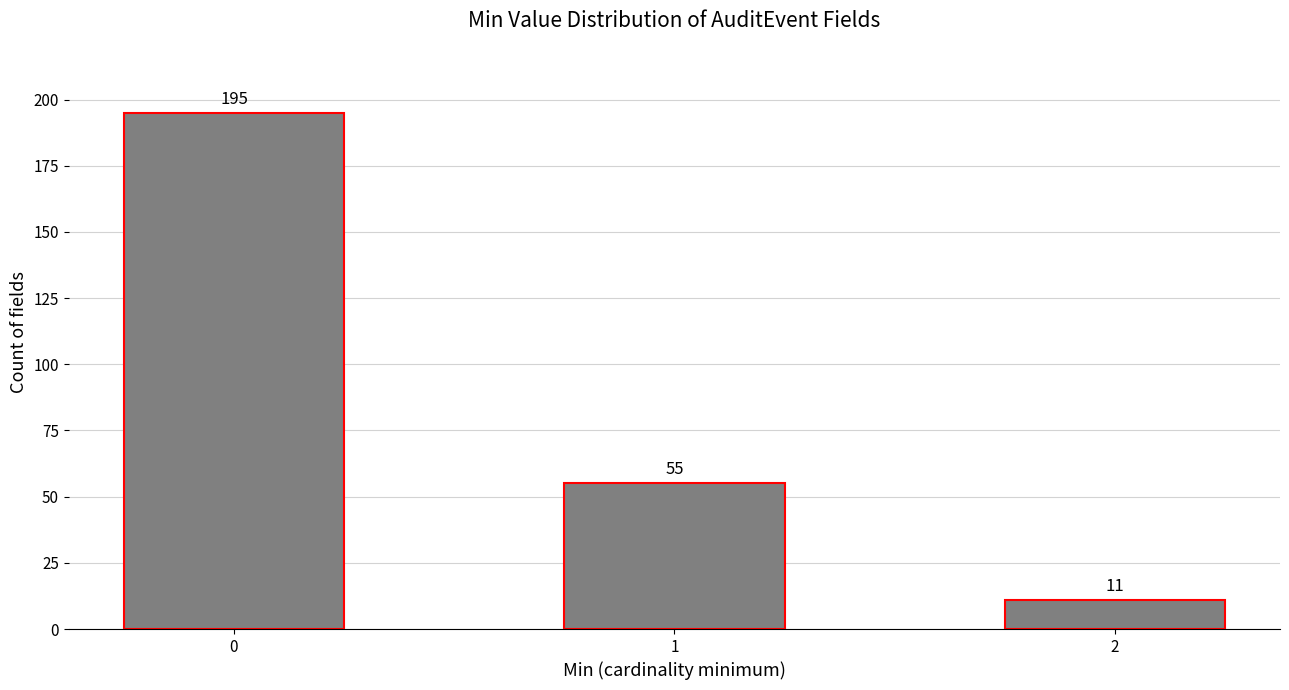

How many distinct data groups are displayed?

1